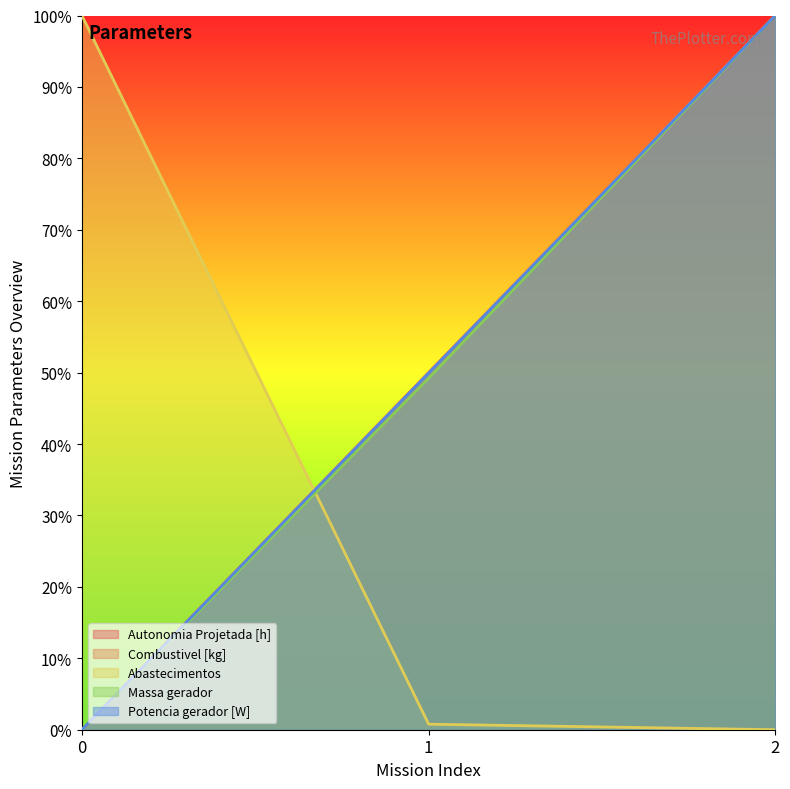

What is the total value across all series at 0?

1.0